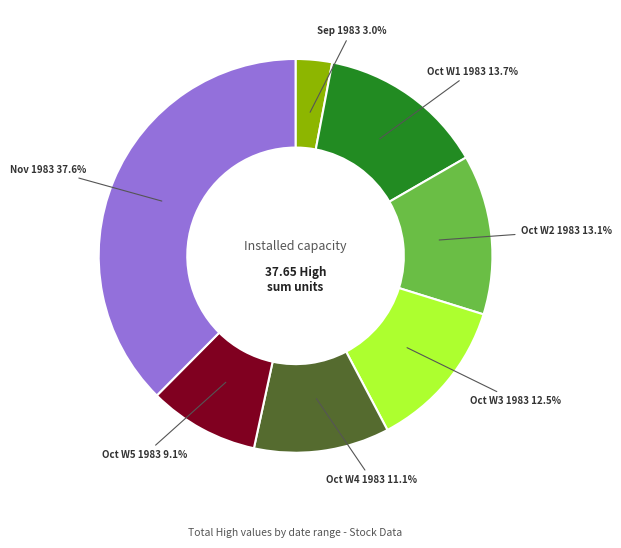

Which has a higher value, Sep 1983 or Oct W4 1983?

Oct W4 1983